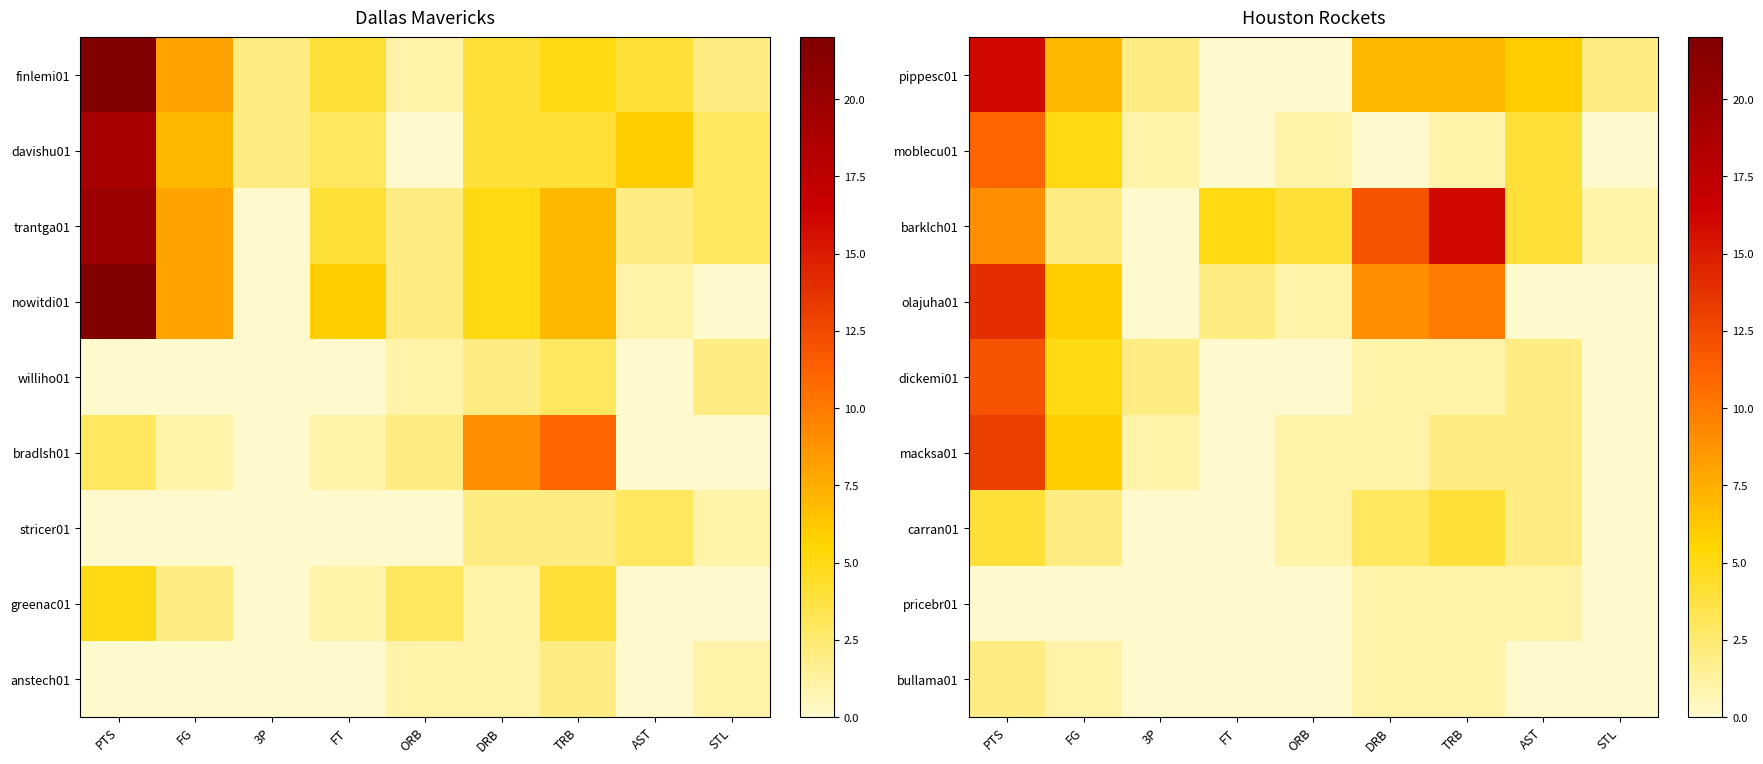

At which category does the chart reach its peak across all series?

PTS